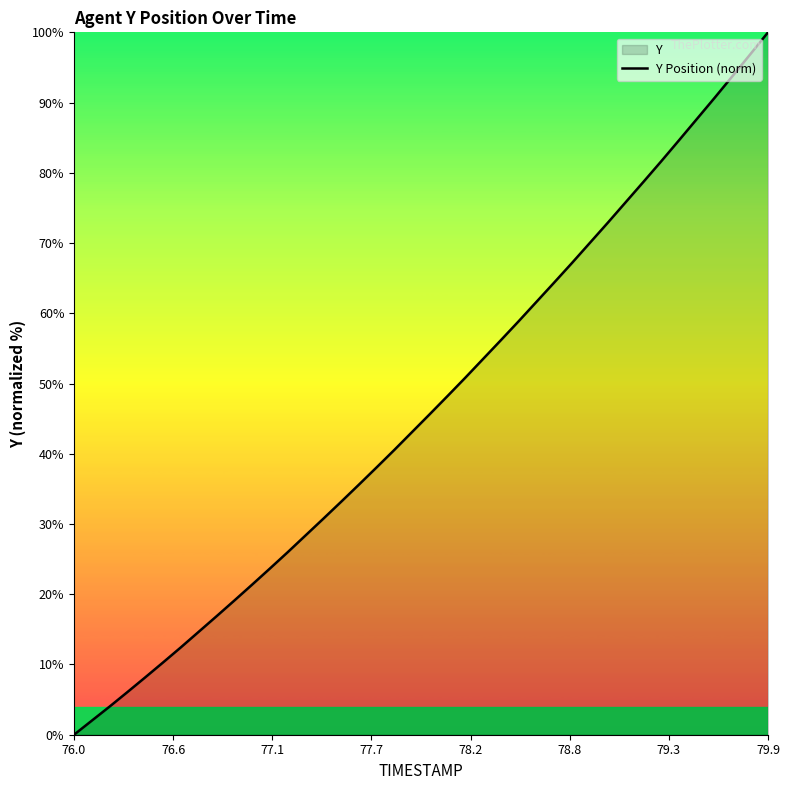

True or false: the data shows 30.7 at 76.0.

False